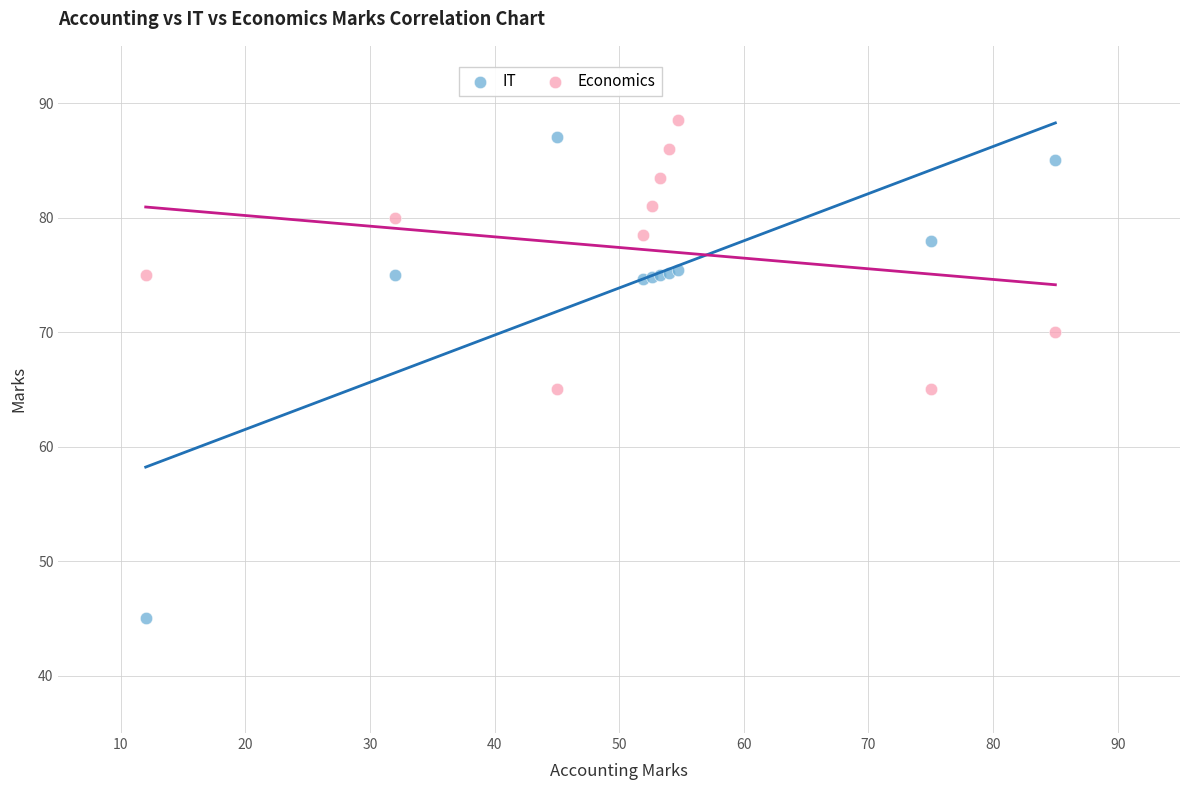

Which series has the largest Y range (max minus min)?

IT